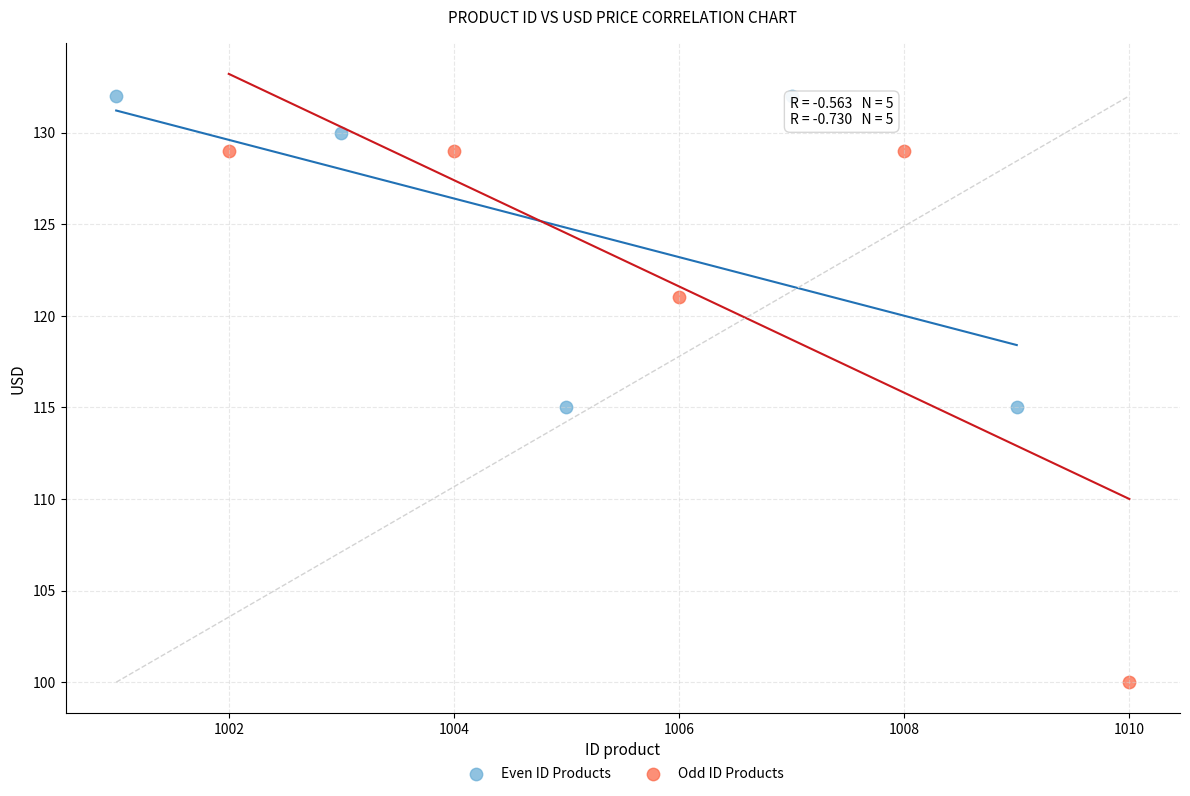

Which series has the widest spread of Y values?

Odd ID Products